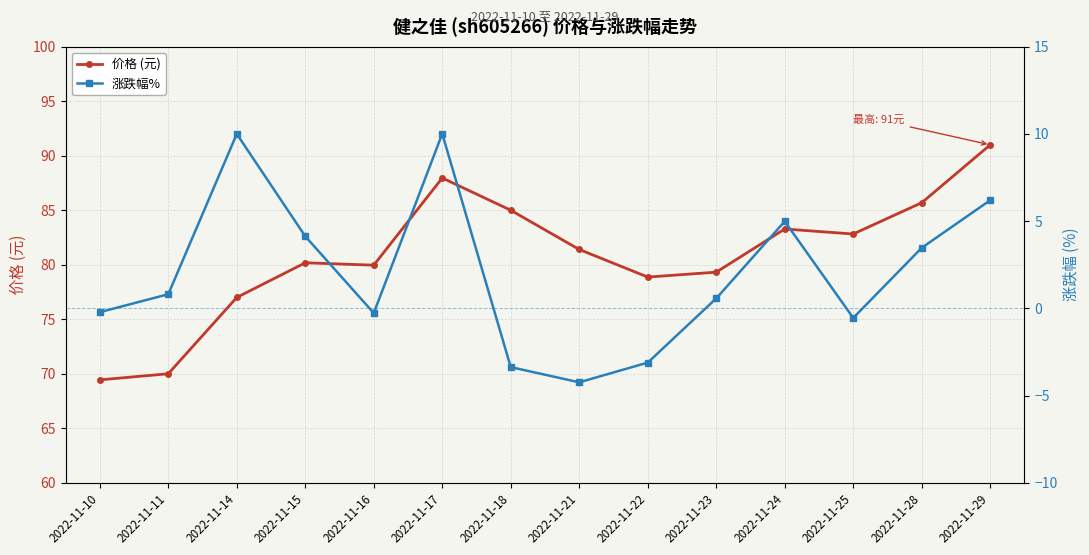

How many data points does each series have?

14